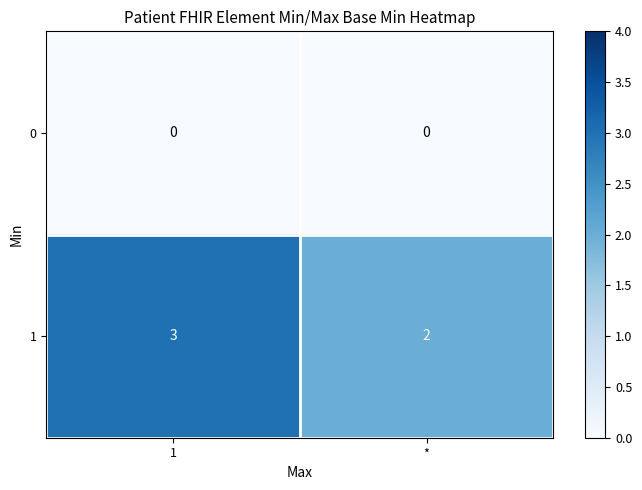

What is the spread (max minus min) of values at 1?

3